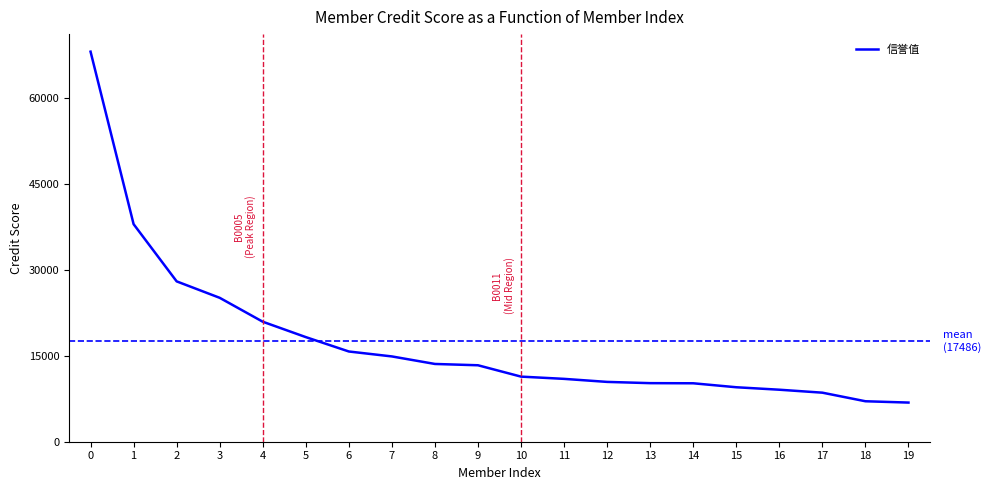

Approximately how many times larger is the value at 13 compared to 5?

0.6